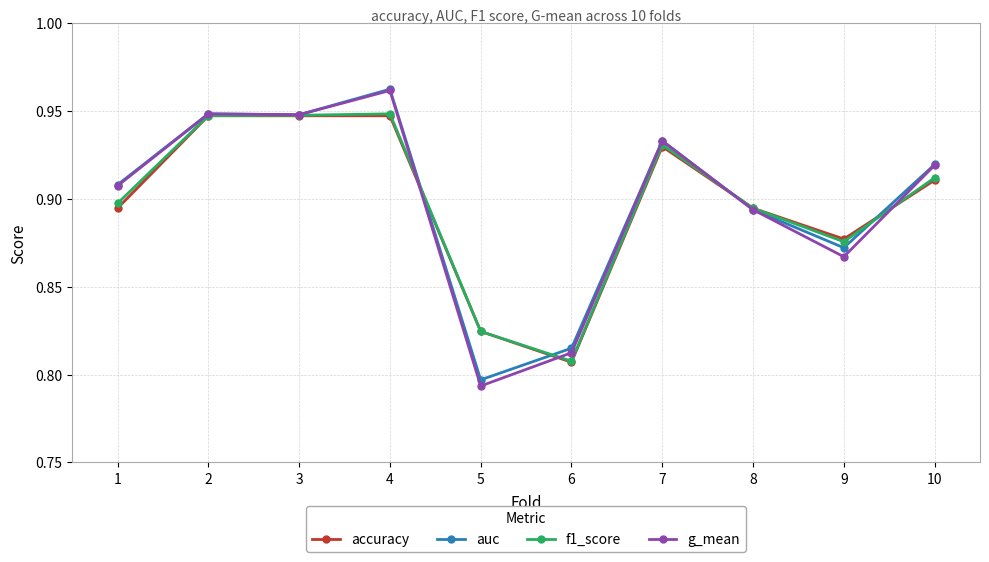

Which series has the largest range (max minus min)?

g_mean